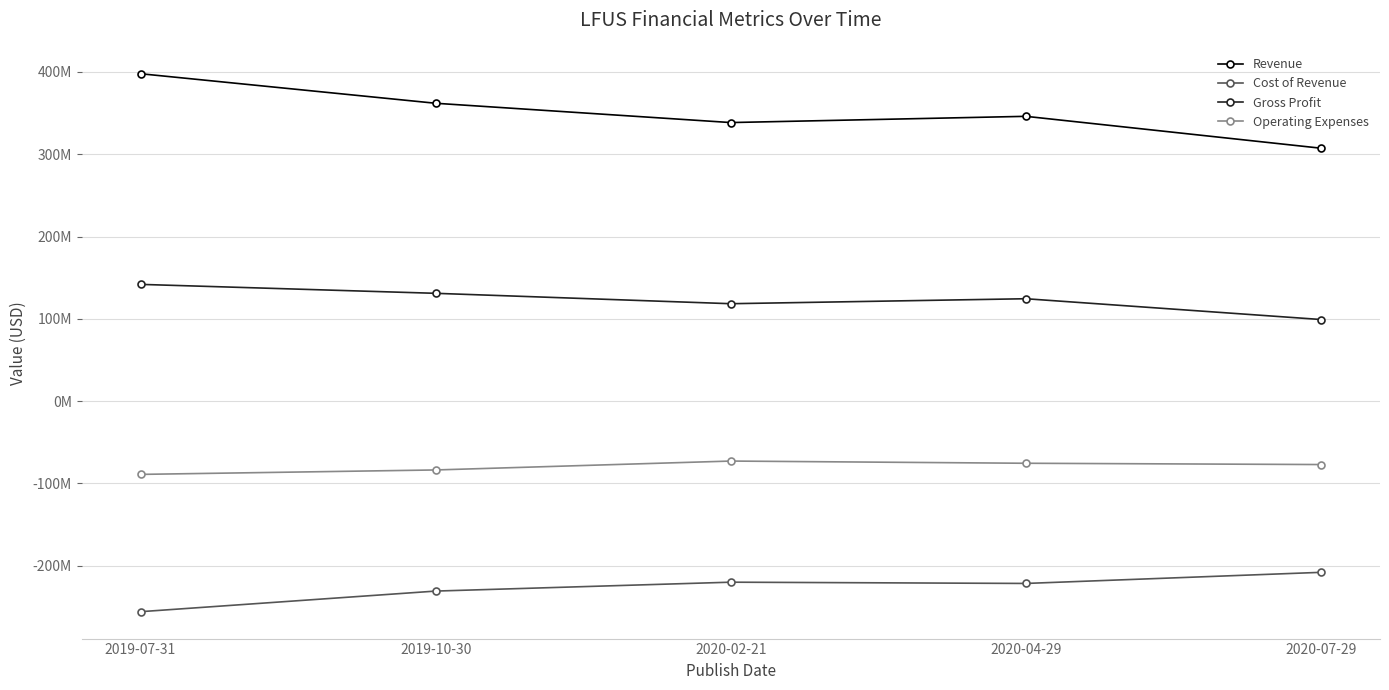

What is the difference between the highest and lowest values at 2019-07-31?

653950000